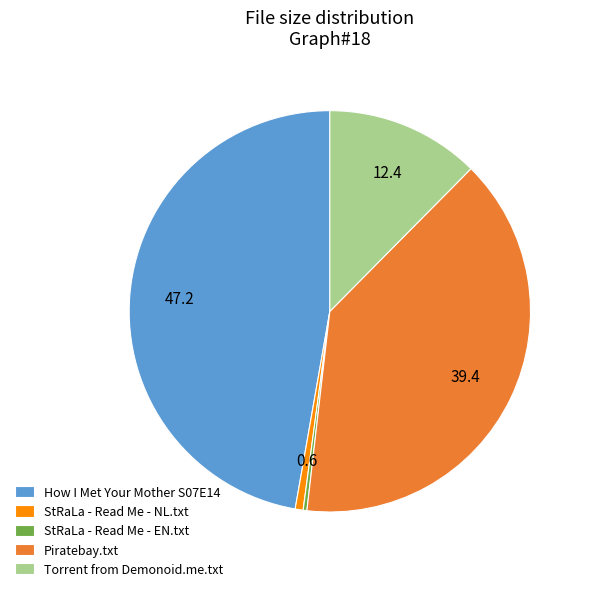

Between How I Met Your Mother S07E14 and Piratebay.txt, which is larger?

How I Met Your Mother S07E14